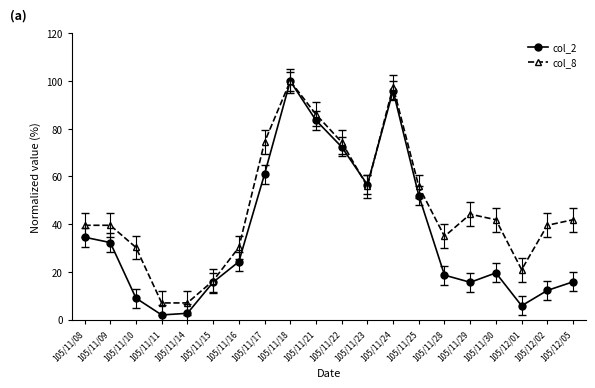

Is this an area chart (filled region under the line)?

No